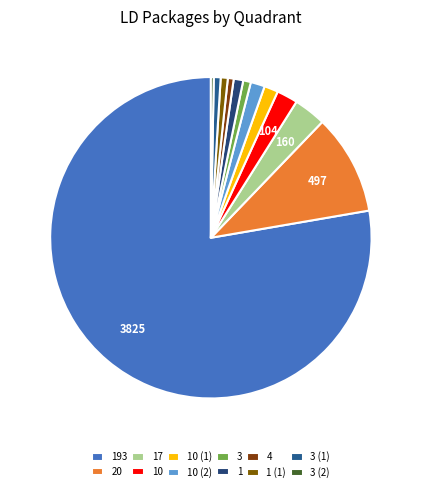

Does 193 account for over 50% of the chart?

Yes